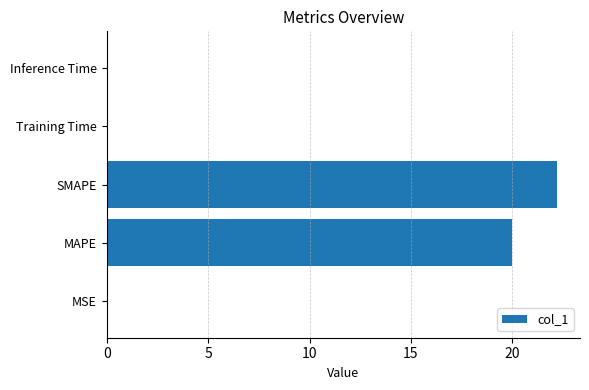

The chart shows a value of 0.0 at Training Time. True or false?

True